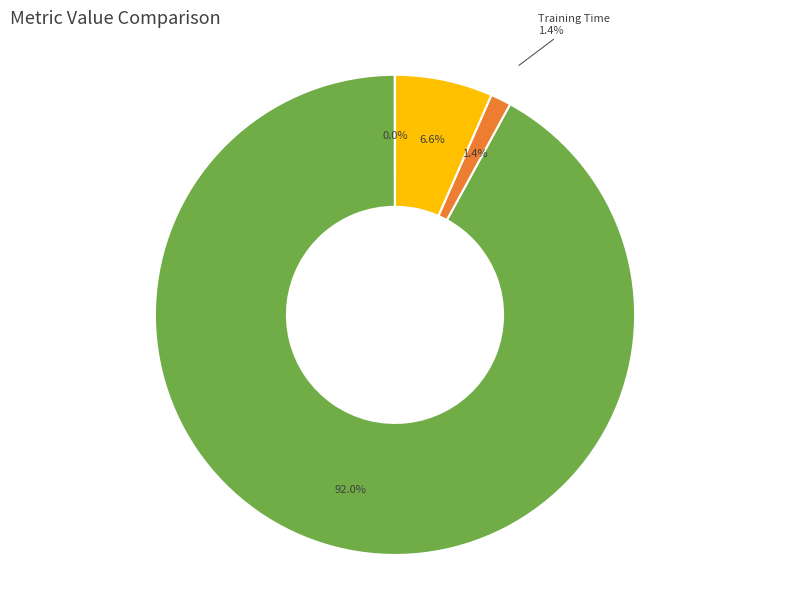

Rank the categories by value from lowest to highest.

MSE, Training Time, Inference Time, MAPE